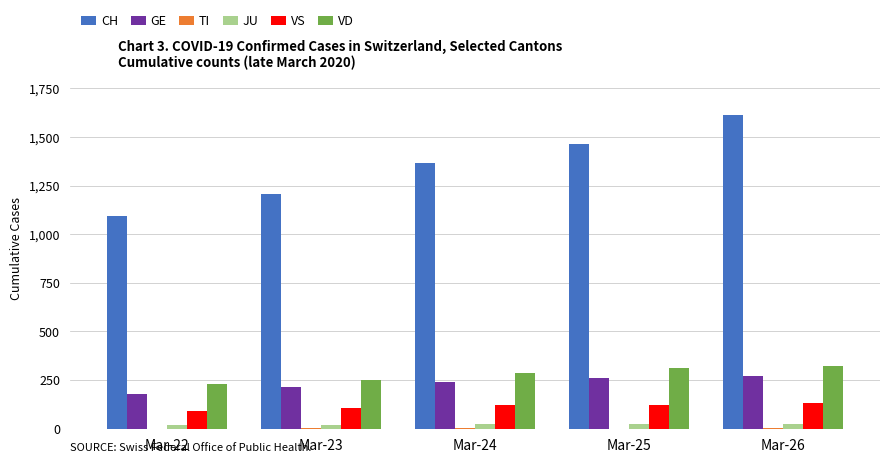

What is the difference between the GE values at Mar-24 and Mar-25?

20